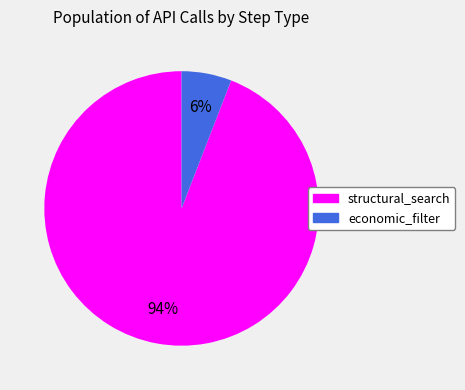

Count the number of slices in the pie.

2